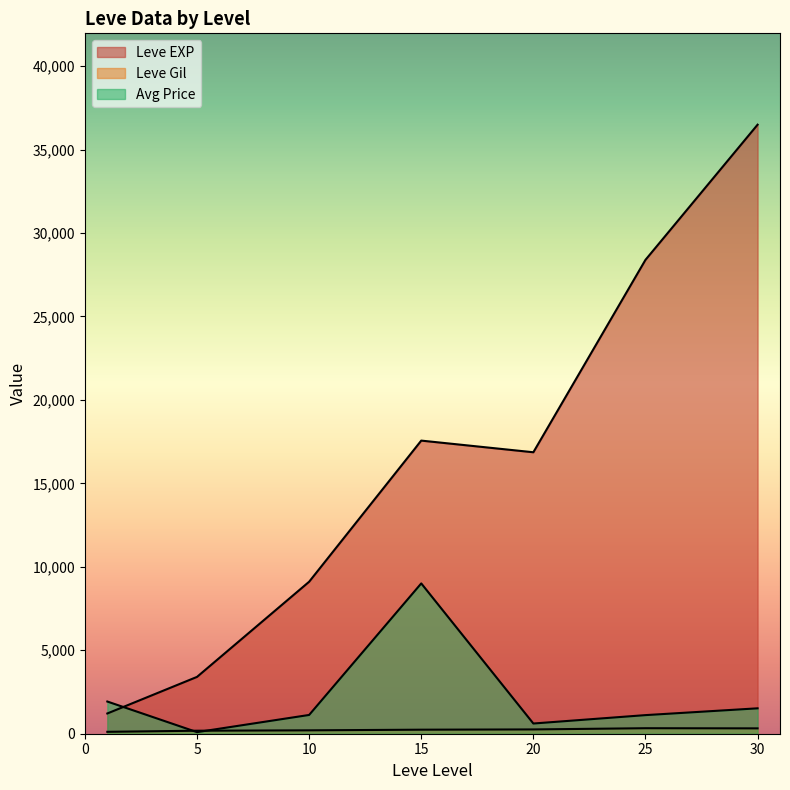

The Leve Gil series shows 47.4 at 1. True or false?

False